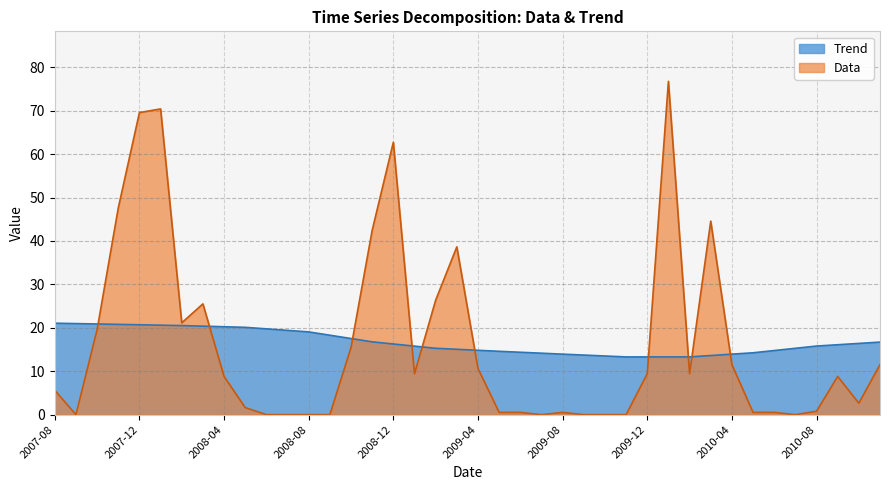

Read the Trend value at 2009-04.

14.8